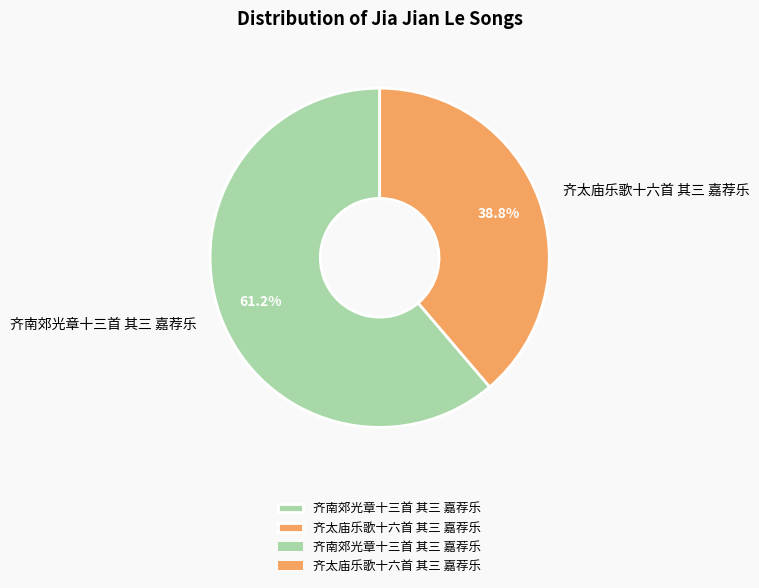

True or false: 齐南郊光章十三首 其三 嘉荐乐 accounts for 48% of the total.

False